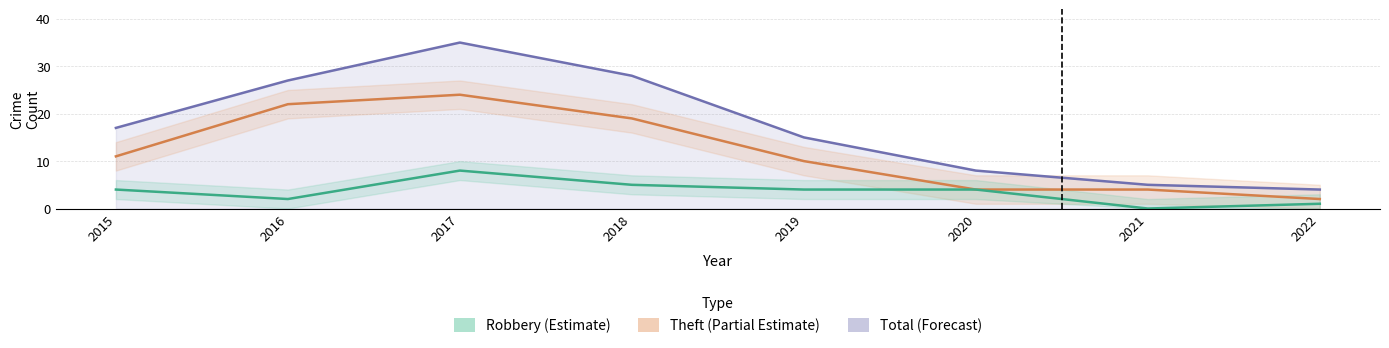

At how many categories does at least one series exceed 15?

4